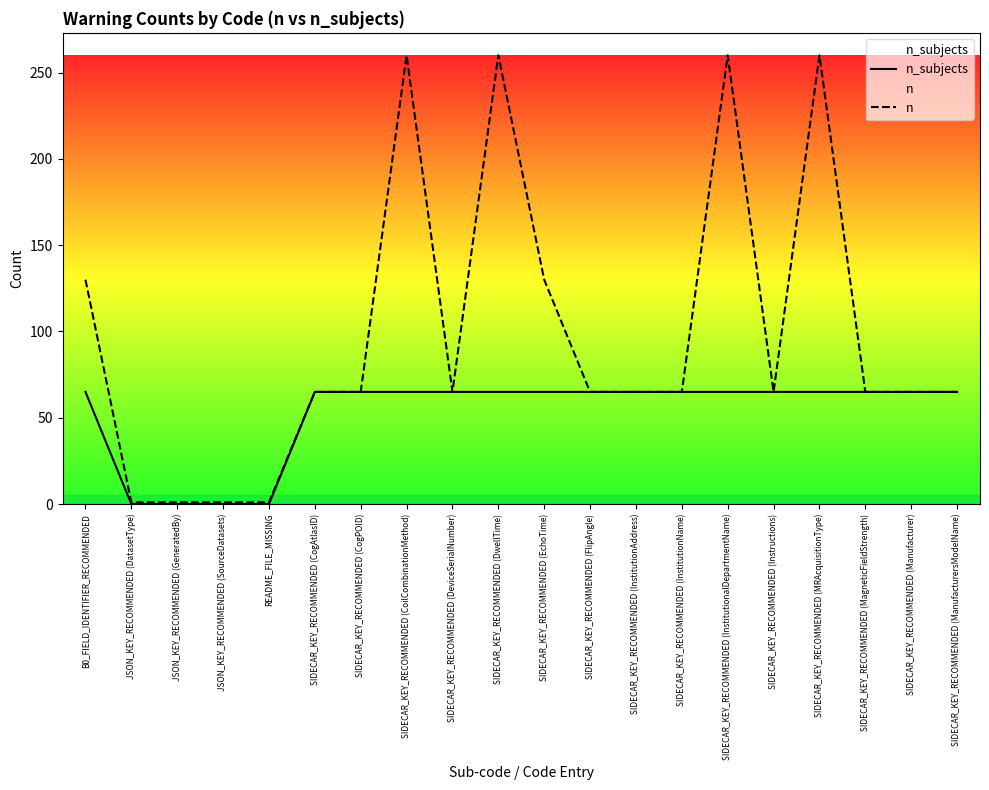

Which series has the largest total across all categories?

n